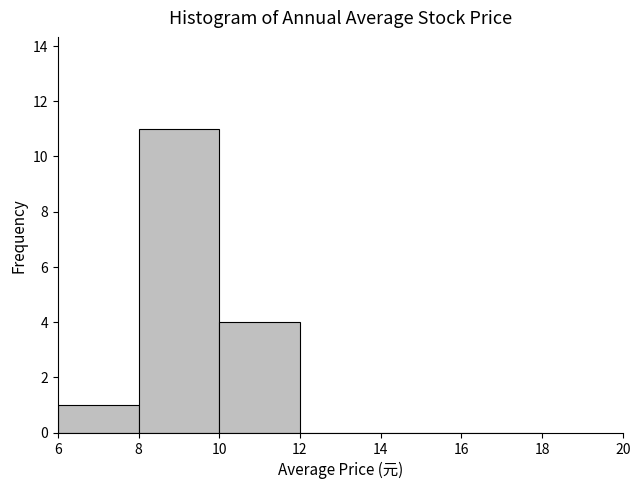

What is the height of the bar covering 8 to 10 on the x-axis? The values are not printed on the chart, so give them approximately, as read against the axis.

11